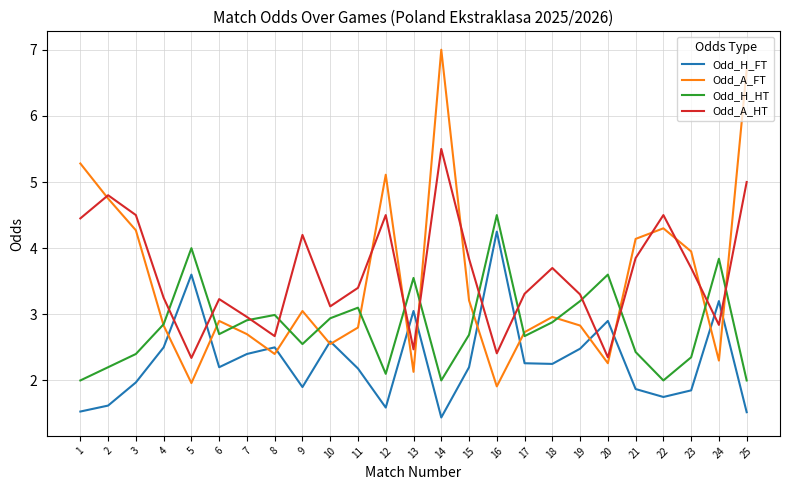

What is the spread (max minus min) of values at 8?

0.6